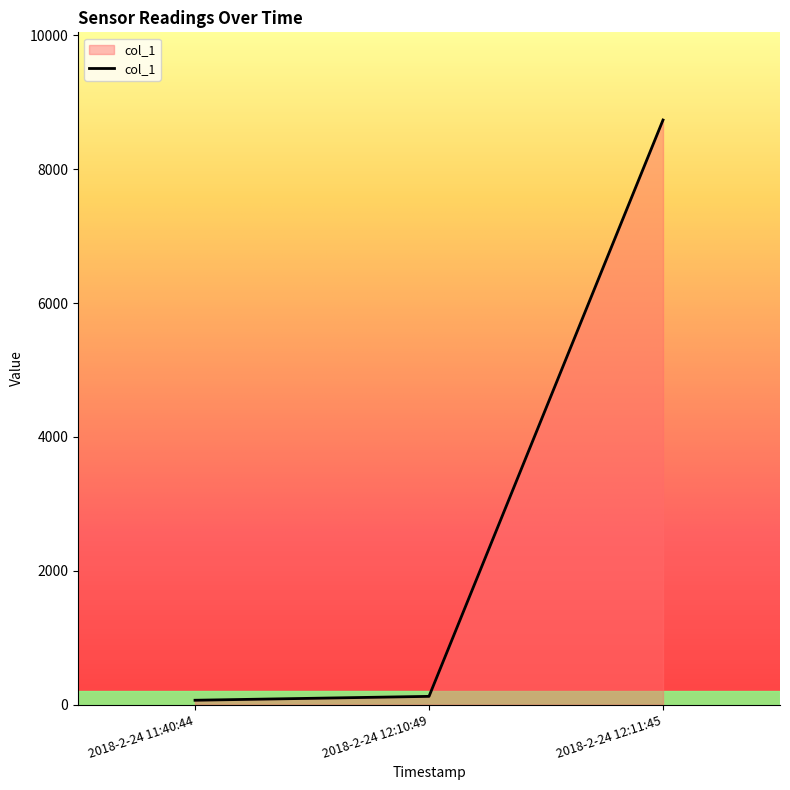

Count the number of categories in the chart.

3